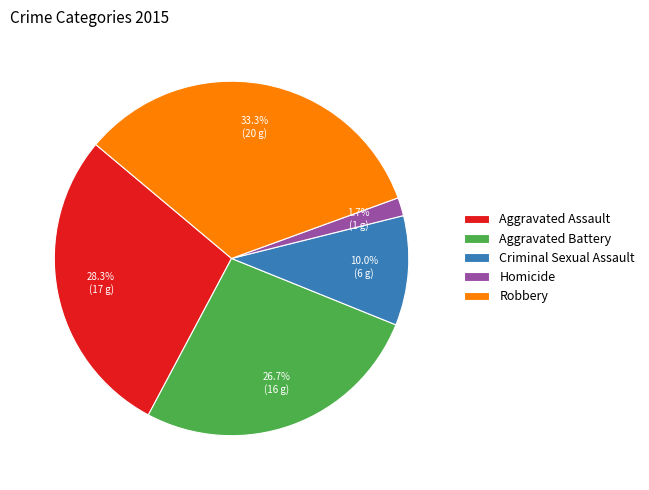

Which category has the biggest portion of the pie?

Robbery